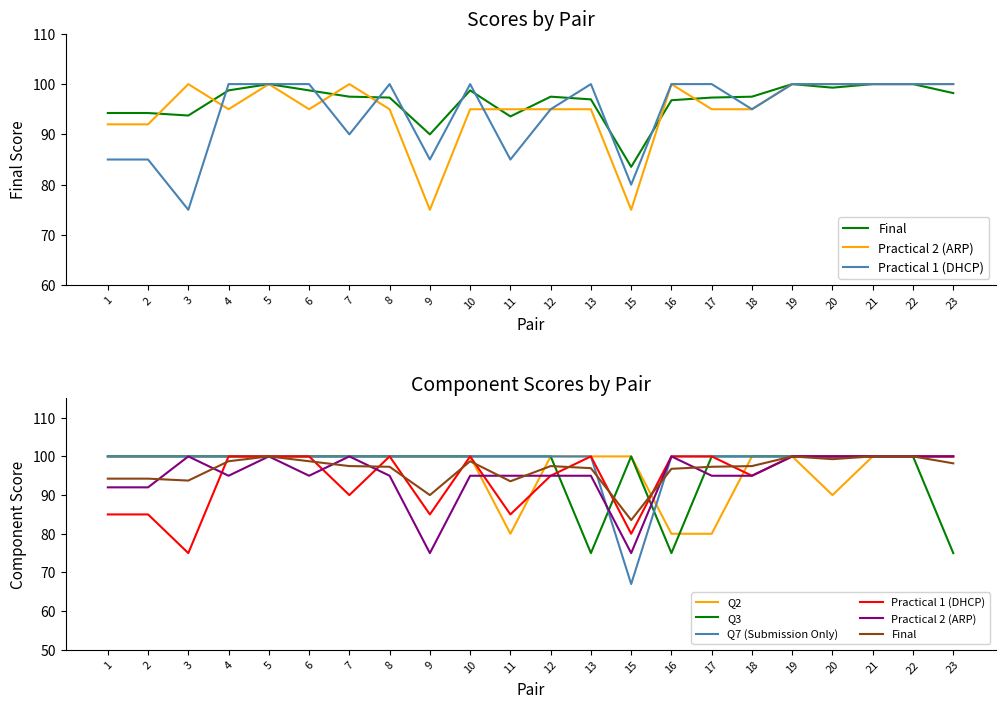

True or false: Practical 2 (ARP) has more than 1 interior local peaks.

True